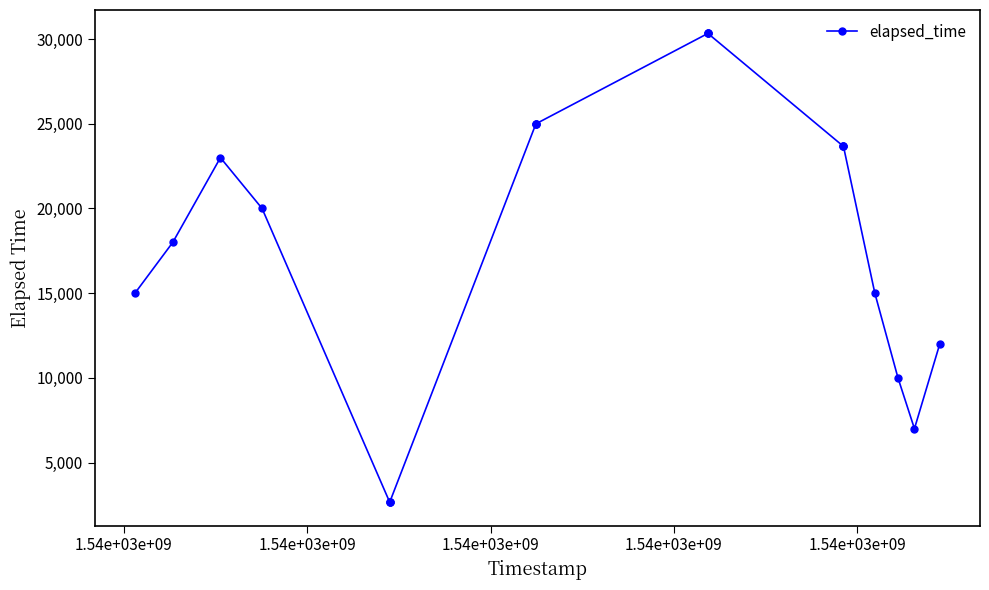

What is the difference between the second highest and second lowest values?

27667